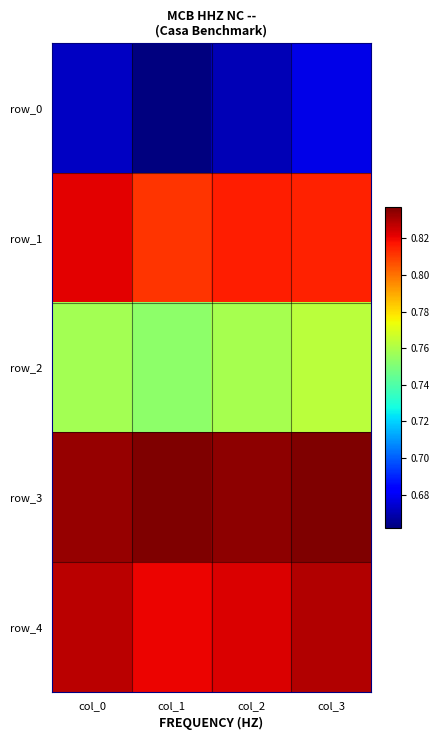

The row_0 series shows 0.7 at col_3. True or false?

True